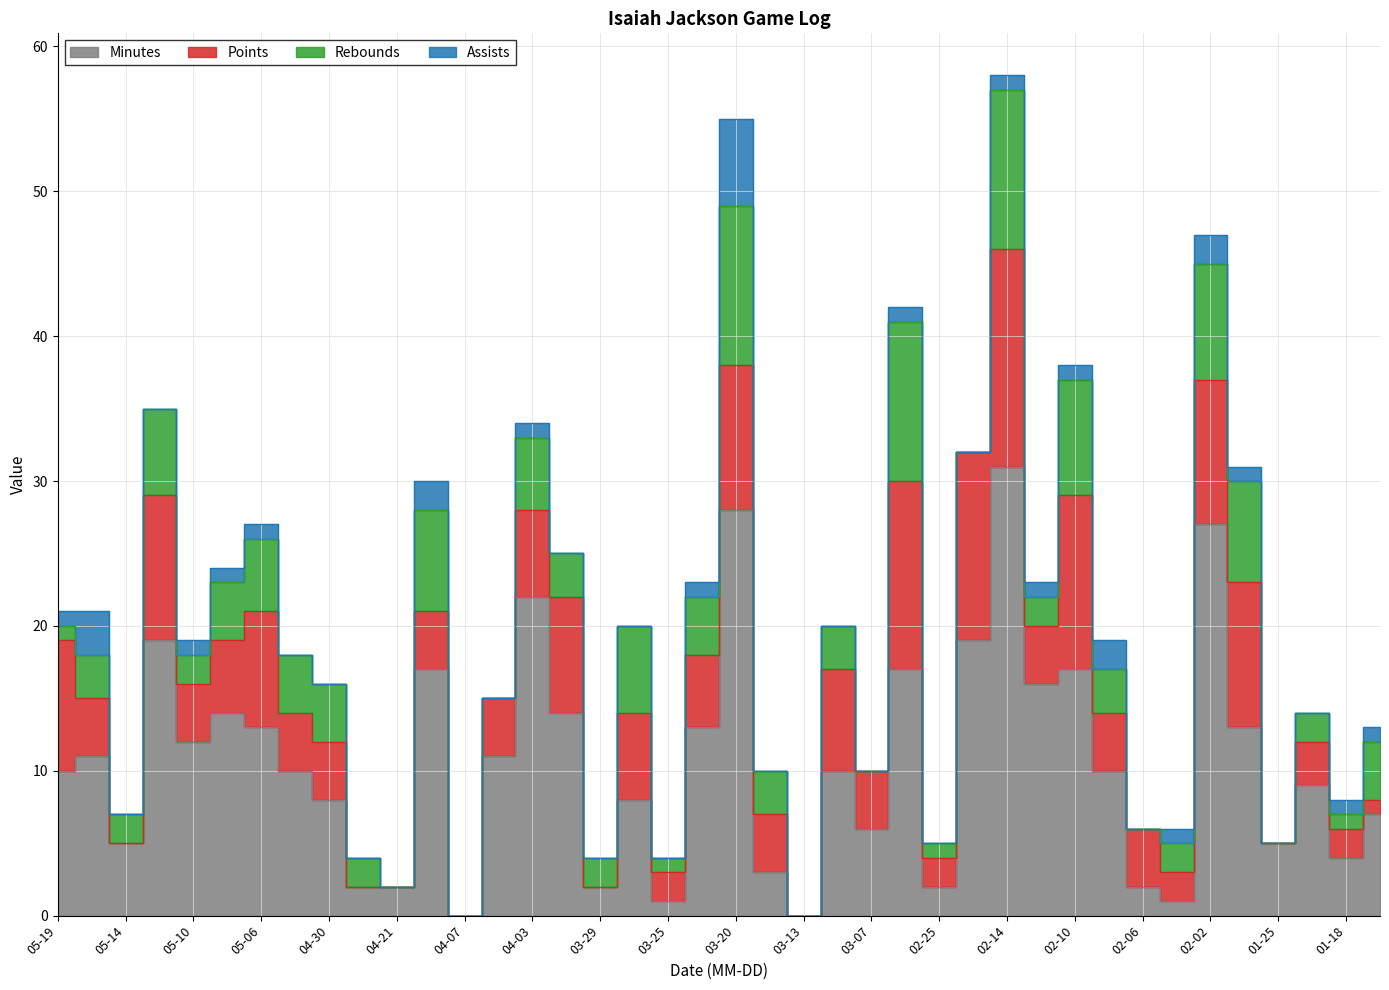

Where is points nearest to the value 7?

2024-03-10